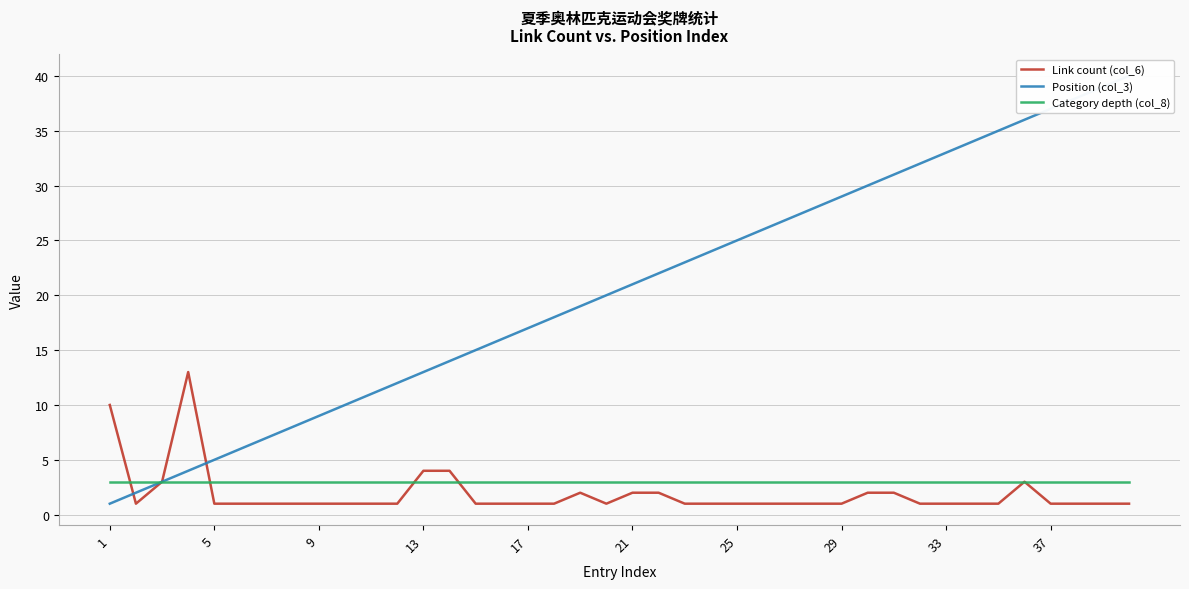

What is the highest value of the Position (col_3) series?

40